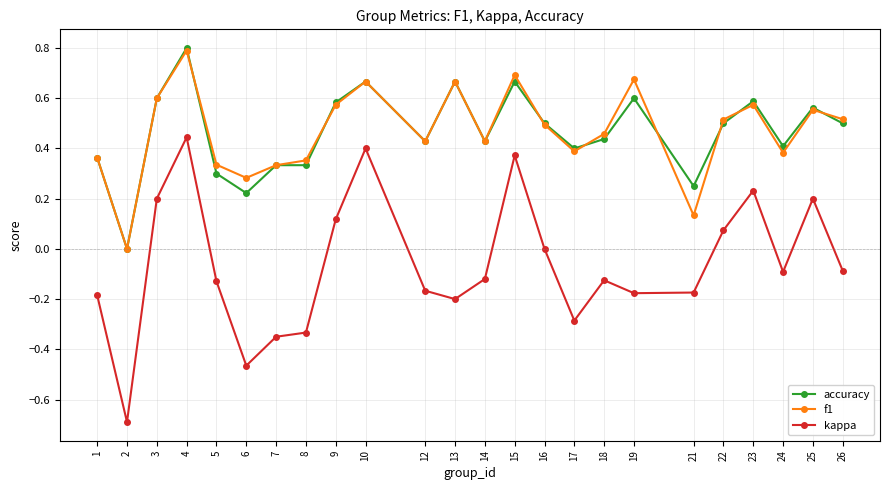

At which category is the sum across all series the highest?

4